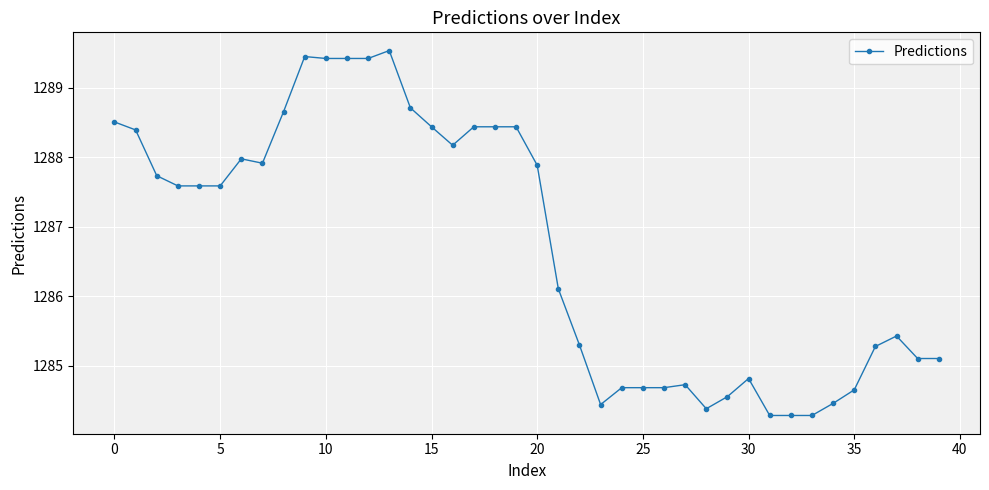

Is this an area chart (filled region under the line)?

No